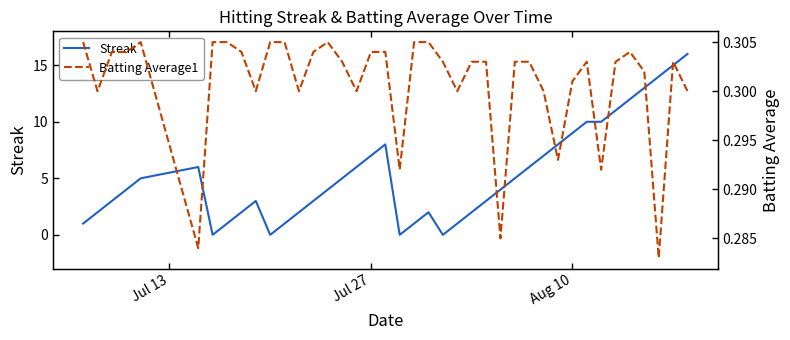

Reading left to right, what are all the values shown in this chart?

Streak: 1.0	2.0	3.0	4.0	5.0	6.0	0.0	1.0	2.0	3.0	0.0	1.0	2.0	3.0	4.0	5.0	6.0	7.0	8.0	0.0	1.0	2.0	0.0	1.0	2.0	3.0	4.0	5.0	6.0	7.0	8.0	9.0	10.0	10.0	11.0	12.0	13.0	14.0	15.0	16.0
Batting Average1: 0.3	0.3	0.3	0.3	0.3	0.3	0.3	0.3	0.3	0.3	0.3	0.3	0.3	0.3	0.3	0.3	0.3	0.3	0.3	0.3	0.3	0.3	0.3	0.3	0.3	0.3	0.3	0.3	0.3	0.3	0.3	0.3	0.3	0.3	0.3	0.3	0.3	0.3	0.3	0.3